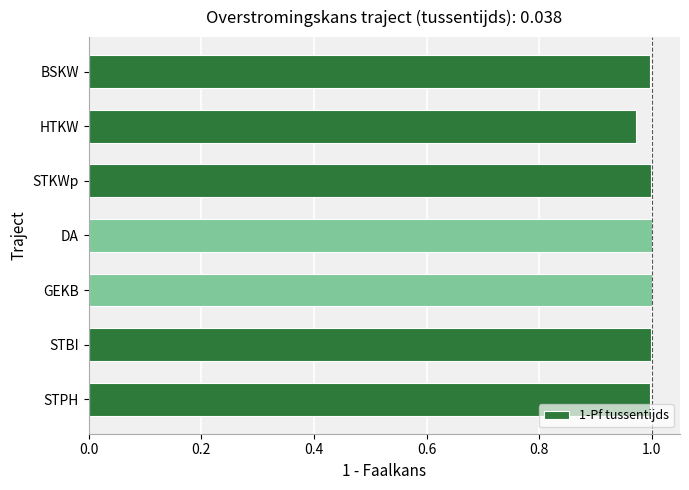

Is it true that the value at STBI is 1.0?

True